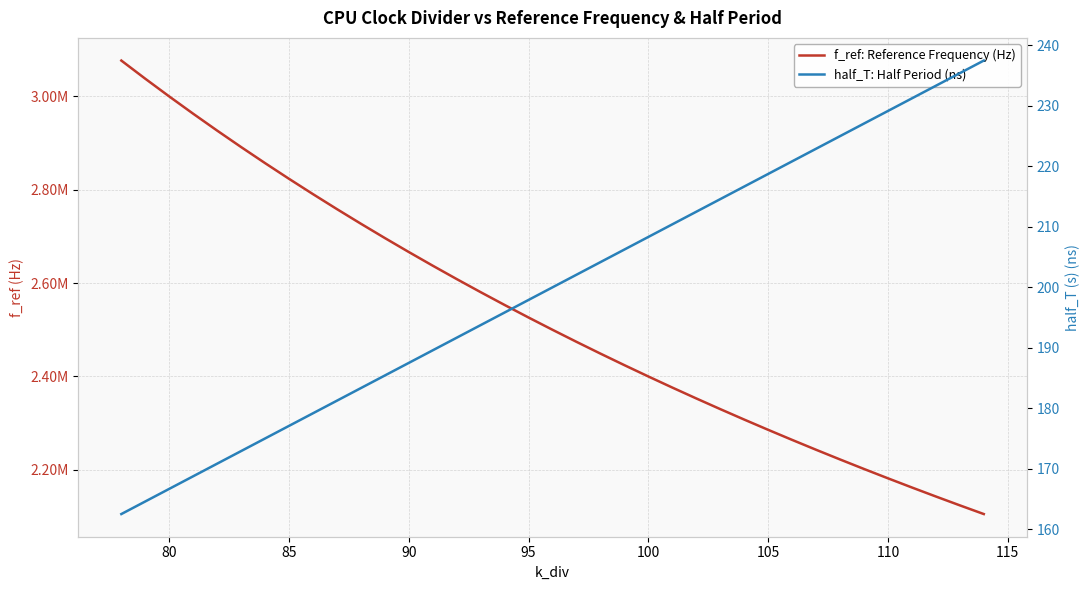

How many values in the half_T: Half Period (ns) series are below 200?

18